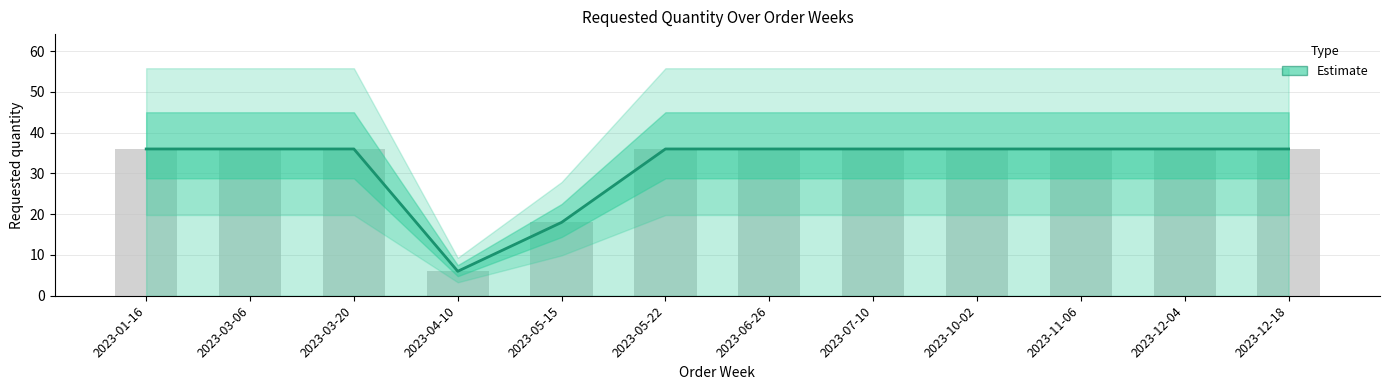

What is the sum of the values at 2023-10-02 and 2023-07-10?

72